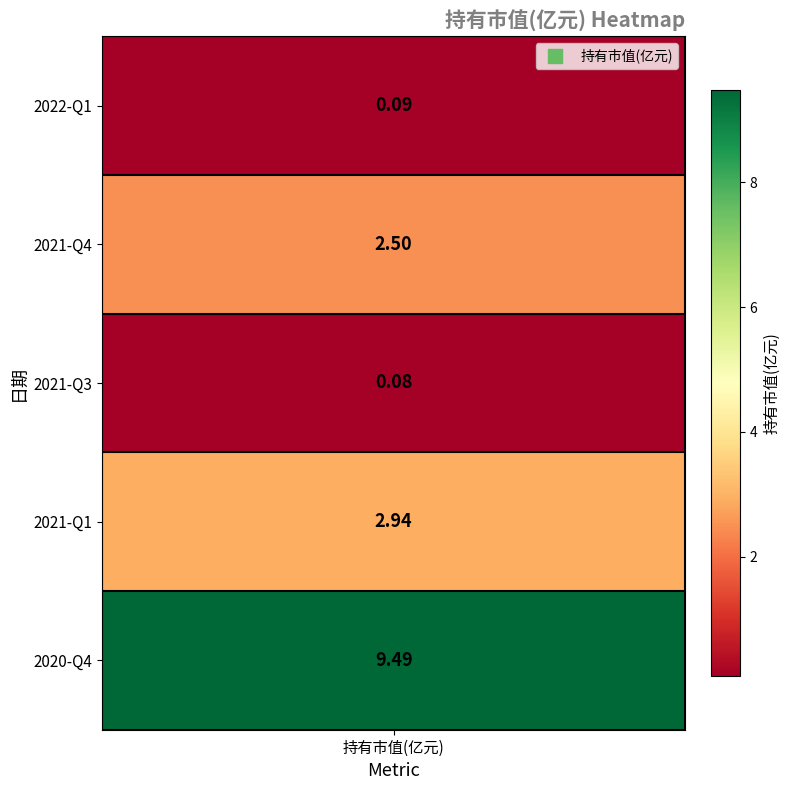

True or false: the data shows 1.0 at 2021-Q4.

False